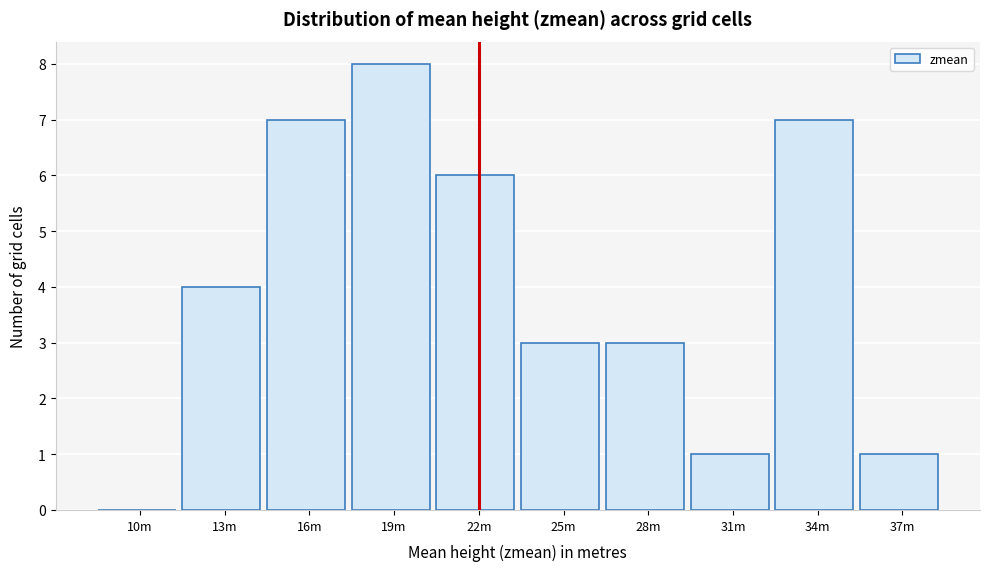

Reading left to right, what are all the values shown in this chart?

10m=0	13m=4	16m=7	19m=8	22m=6	25m=3	28m=3	31m=1	34m=7	37m=1